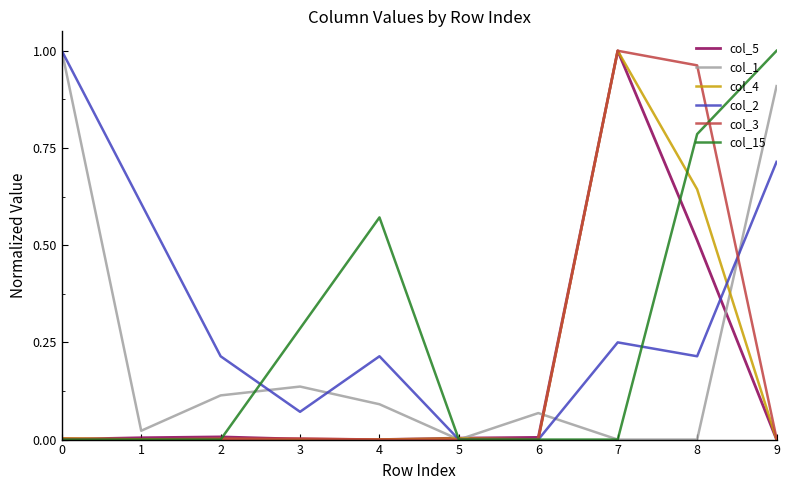

Count the number of data series in this chart.

6